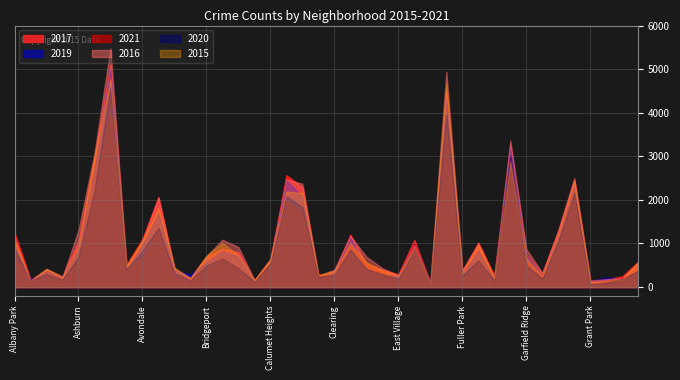

How many categories are shown in the chart?

40